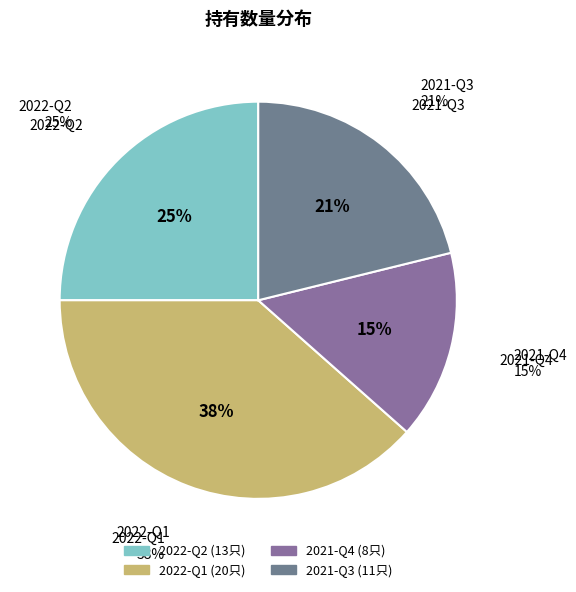

What portion of the pie excludes 2021-Q4?

84.6%